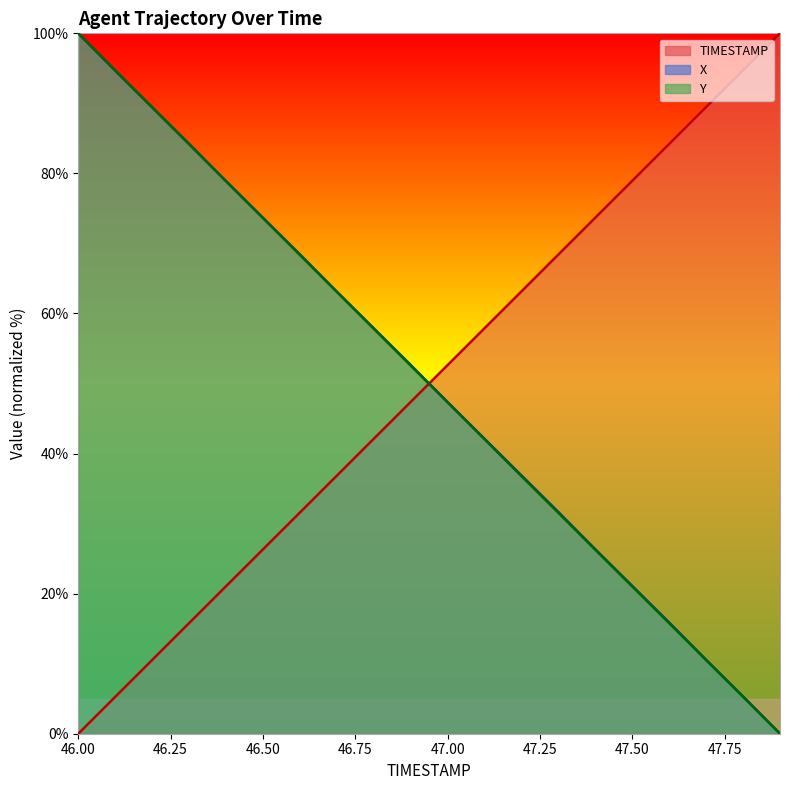

How many lines are shown in the chart?

3